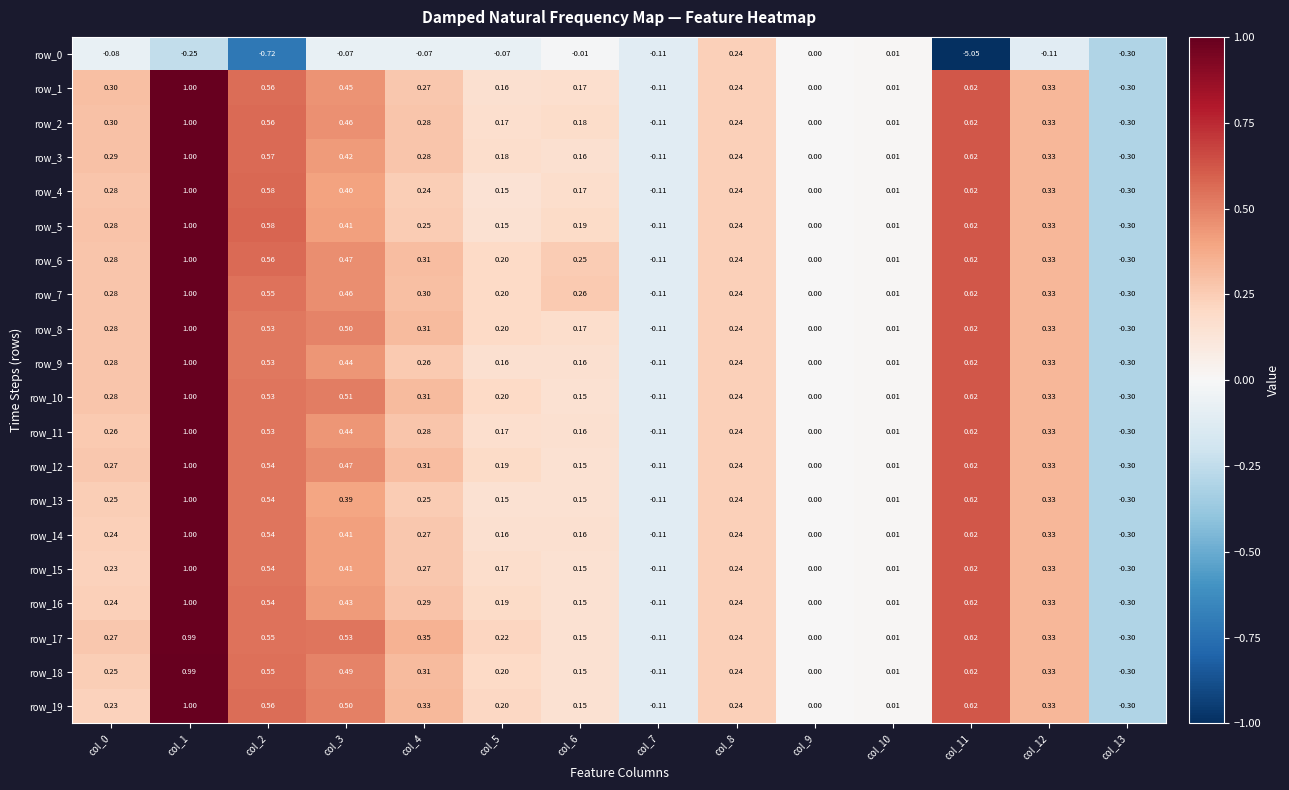

Is the value of row_19 at col_2 greater than the value of row_15 at col_8?

Yes